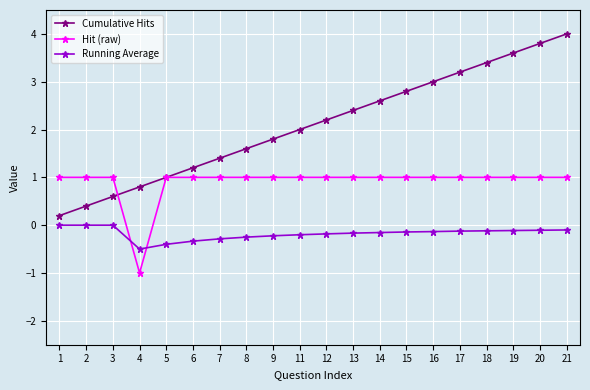

What is the sum of the Running Average values at 15 and 19?

-0.3